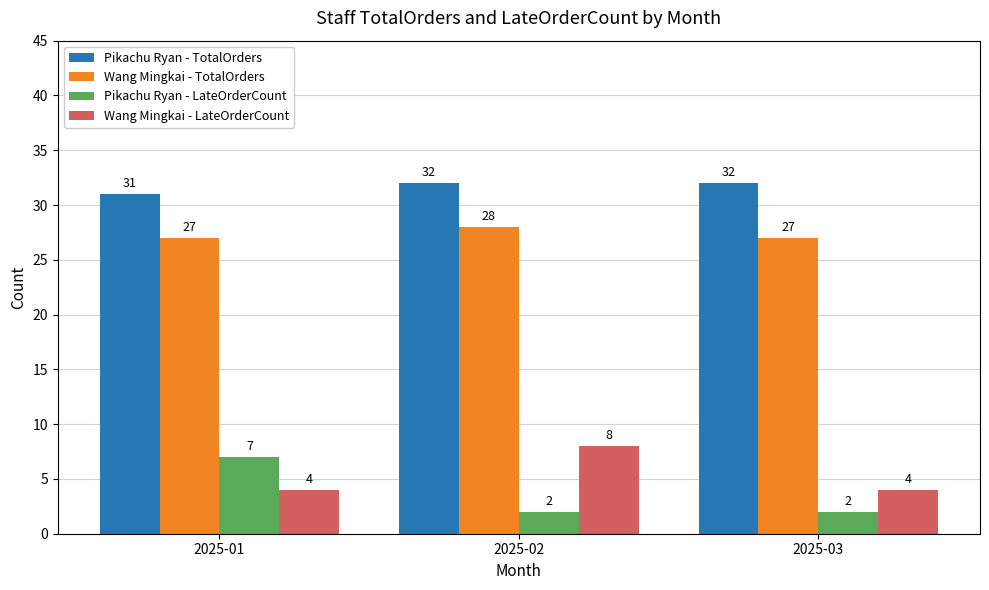

The Wang Mingkai - LateOrderCount series shows 8 at 2025-02. True or false?

True